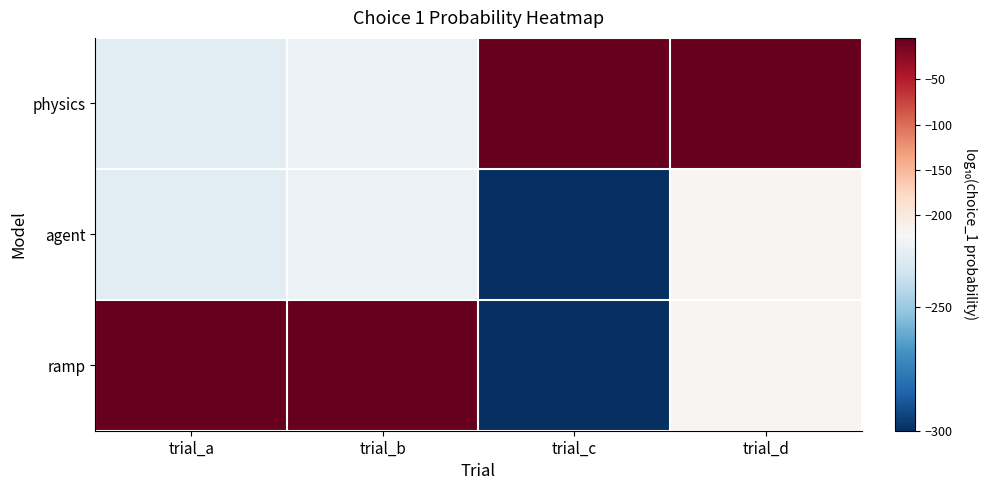

What is the total value across all series at trial_d?

-437.6